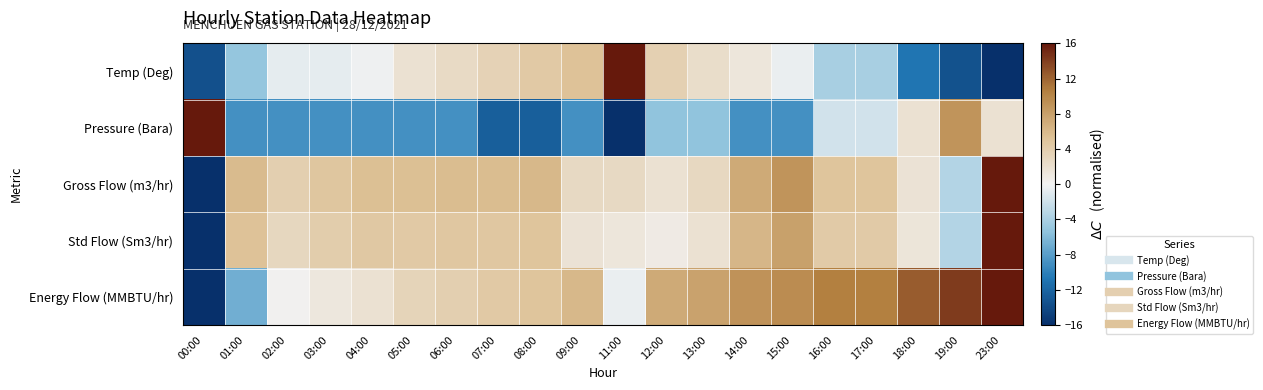

Reading right to left, extract all data points from this chart.

Temp (Deg): 23:00=-16.0	19:00=-13.4	18:00=-10.8	17:00=-4.0	16:00=-4.0	15:00=-0.4	14:00=1.3	13:00=2.3	12:00=3.7	11:00=16.0	09:00=5.2	08:00=4.5	07:00=3.5	06:00=2.6	05:00=1.8	04:00=-0.1	03:00=-0.7	02:00=-0.7	01:00=-5.1	00:00=-13.5
Pressure (Bara): 23:00=1.8	19:00=8.9	18:00=1.8	17:00=-1.8	16:00=-1.8	15:00=-8.9	14:00=-8.9	13:00=-5.3	12:00=-5.3	11:00=-16.0	09:00=-8.9	08:00=-12.4	07:00=-12.4	06:00=-8.9	05:00=-8.9	04:00=-8.9	03:00=-8.9	02:00=-8.9	01:00=-8.9	00:00=16.0
Gross Flow (m3/hr): 23:00=16.0	19:00=-3.4	18:00=1.7	17:00=5.0	16:00=5.0	15:00=9.0	14:00=7.2	13:00=2.8	12:00=1.8	11:00=2.6	09:00=2.7	08:00=6.0	07:00=5.7	06:00=5.7	05:00=5.4	04:00=5.4	03:00=4.8	02:00=3.8	01:00=5.8	00:00=-16.0
Std Flow (Sm3/hr): 23:00=16.0	19:00=-3.4	18:00=1.4	17:00=4.3	16:00=4.3	15:00=7.9	14:00=6.1	13:00=1.9	12:00=0.9	11:00=1.3	09:00=1.7	08:00=4.9	07:00=4.6	06:00=4.7	05:00=4.5	04:00=4.6	03:00=4.0	02:00=3.0	01:00=5.1	00:00=-16.0
Energy Flow (MMBTU/hr): 23:00=16.0	19:00=14.2	18:00=12.5	17:00=10.6	16:00=10.6	15:00=9.6	14:00=9.1	13:00=7.8	12:00=7.2	11:00=-0.4	09:00=6.0	08:00=5.0	07:00=4.4	06:00=3.8	05:00=3.3	04:00=1.8	03:00=1.2	02:00=0.2	01:00=-6.8	00:00=-16.0